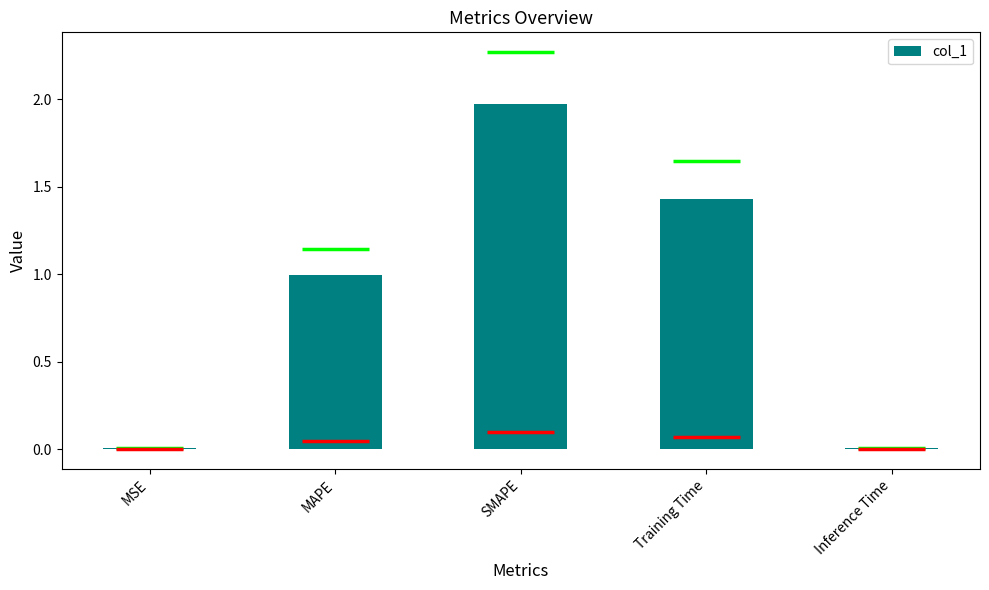

Count the number of categories in the chart.

5